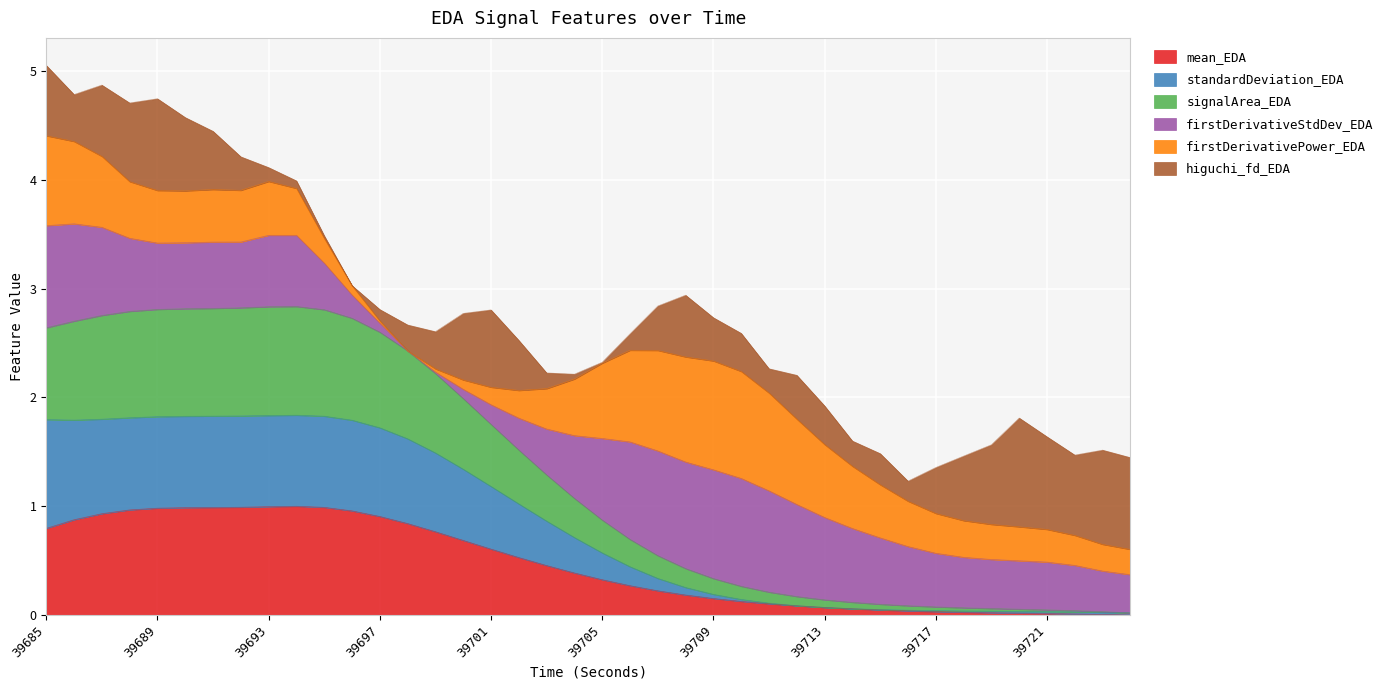

Which label corresponds to the largest value in the chart?

39694